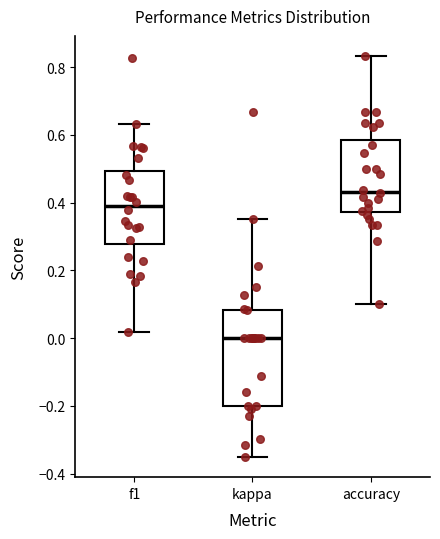

Comparing the boxes themselves (not the whiskers), which one is the tallest?

kappa